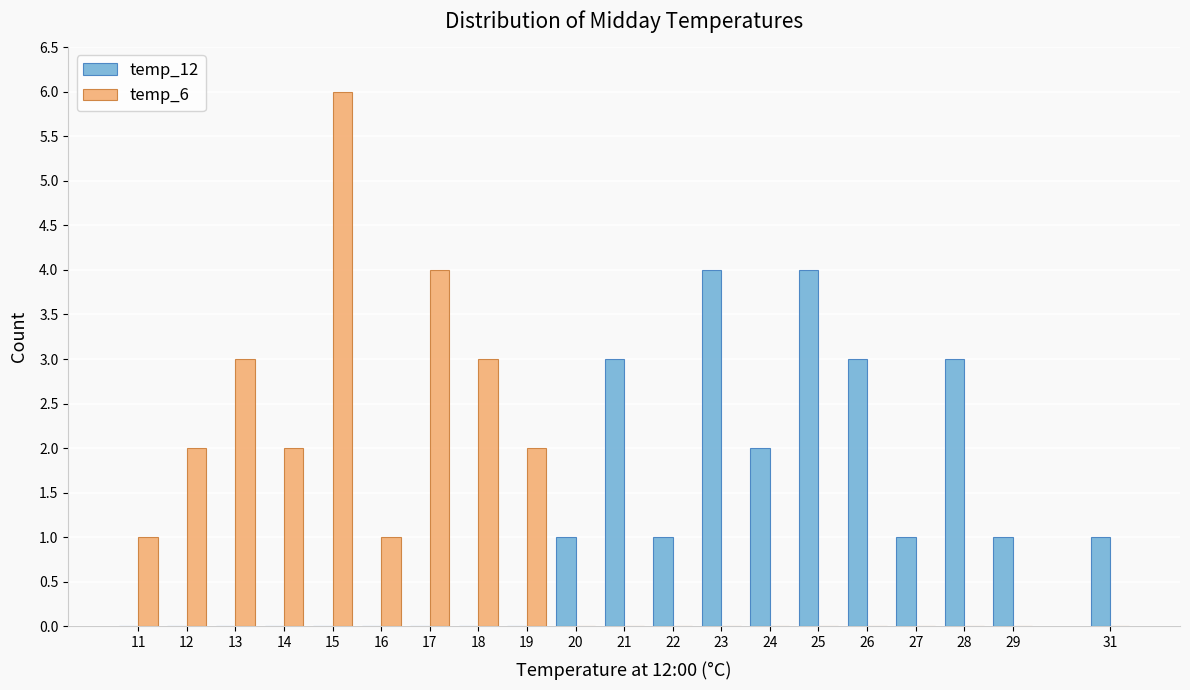

The value of temp_12 at 16 is 0. True or false?

True